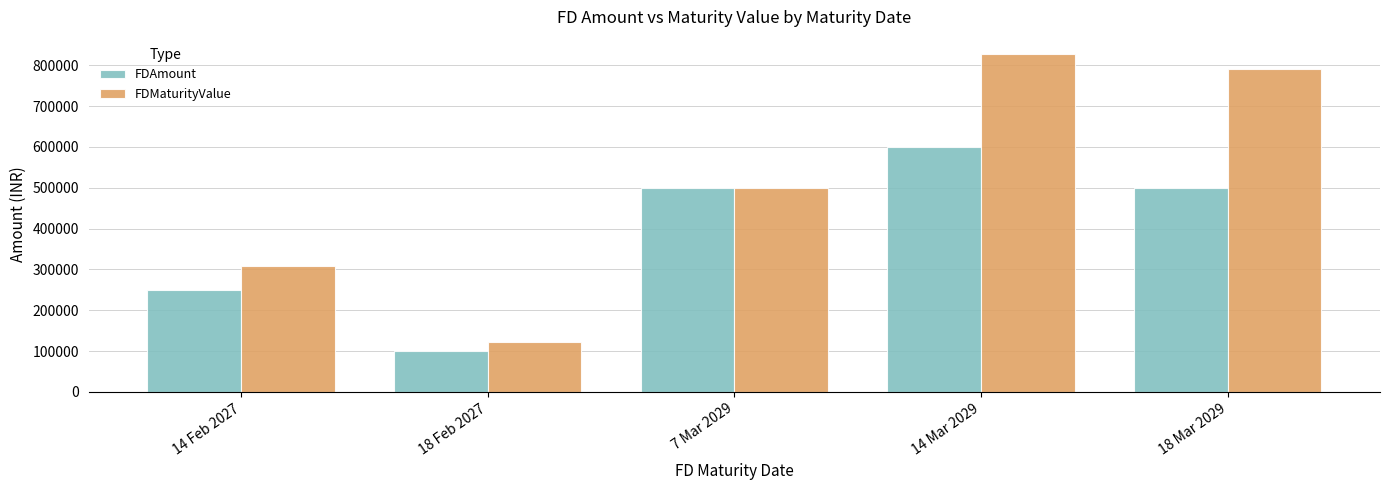

How many series are shown in this chart?

2